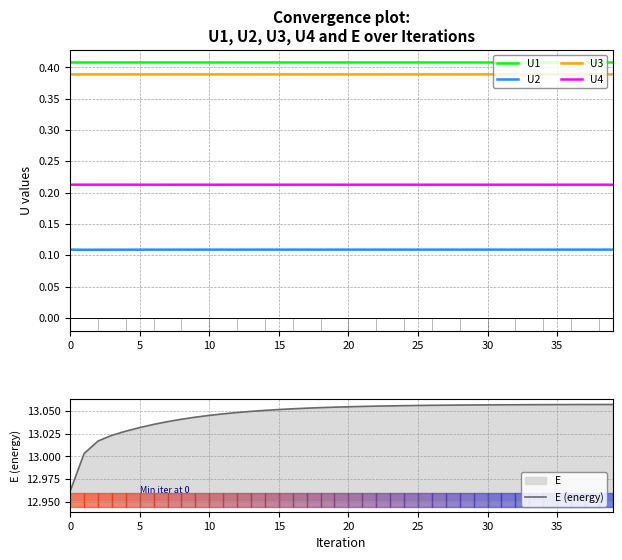

True or false: U3 and U4 cross at least once.

False